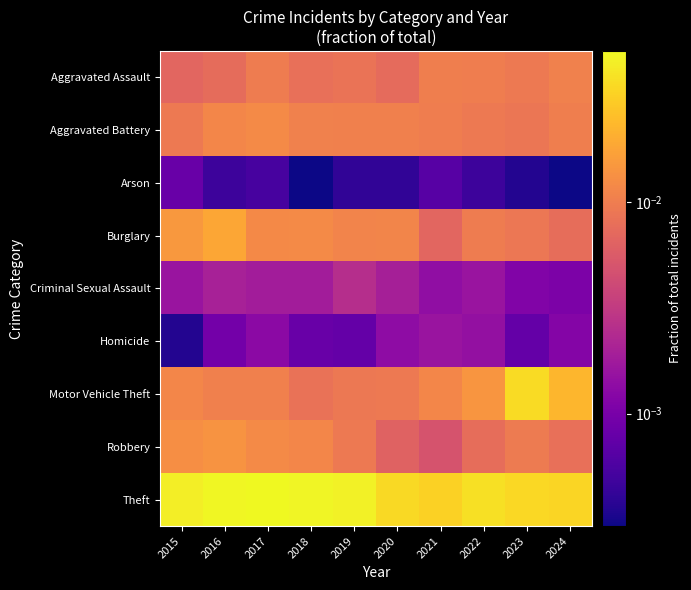

Which series has the largest range (max minus min)?

Motor Vehicle Theft